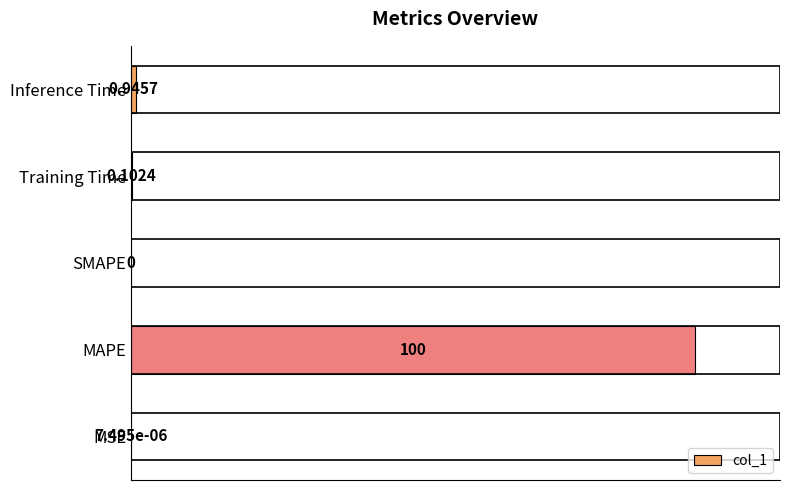

What is the sum of all values?

101.0